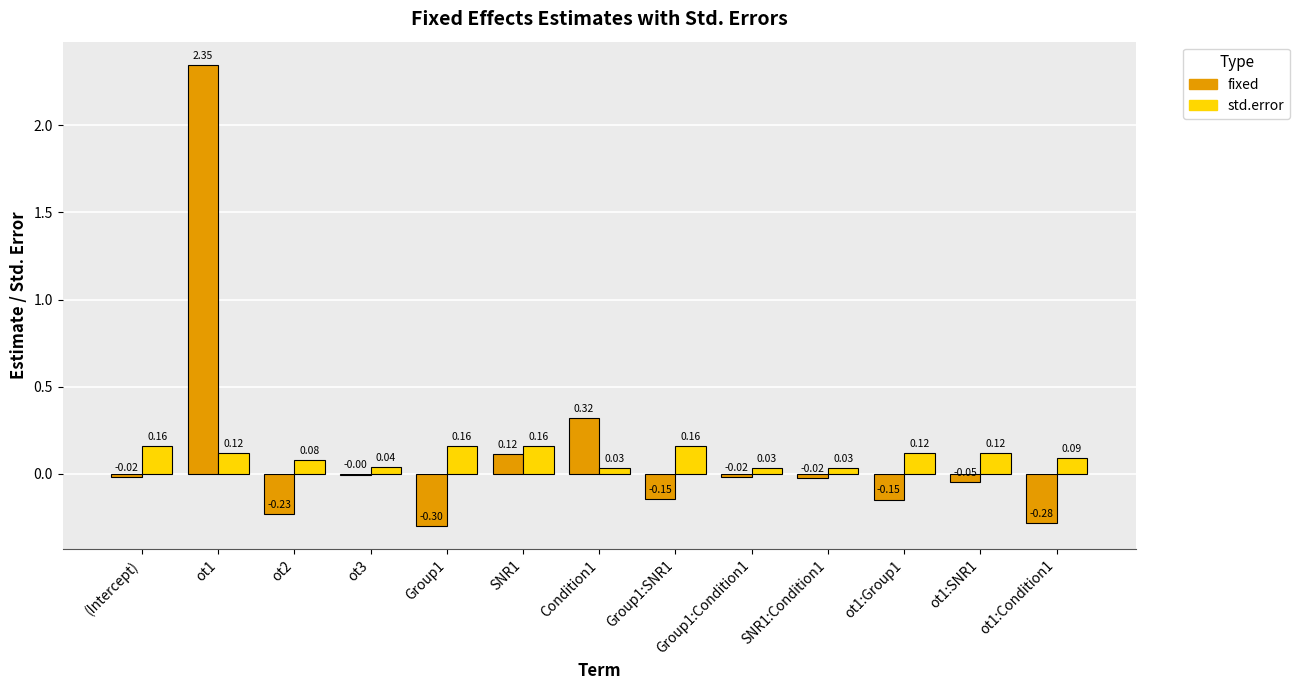

Is the value of fixed at SNR1:Condition1 greater than the value of std.error at Condition1?

No